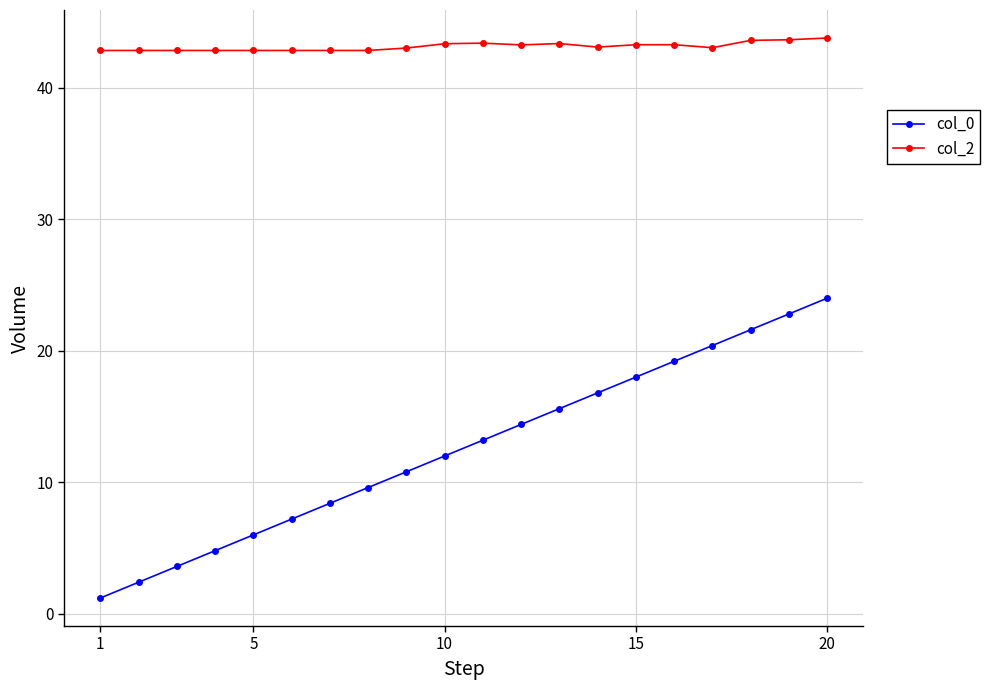

What is the sum of all col_0 values?

252.0